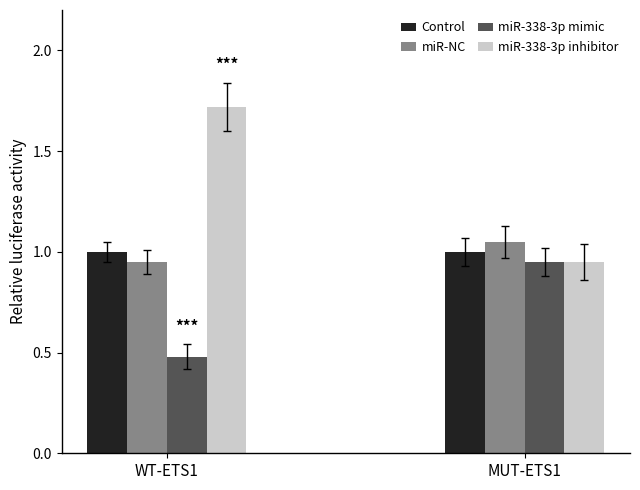

At how many categories does at least one series exceed 1?

2